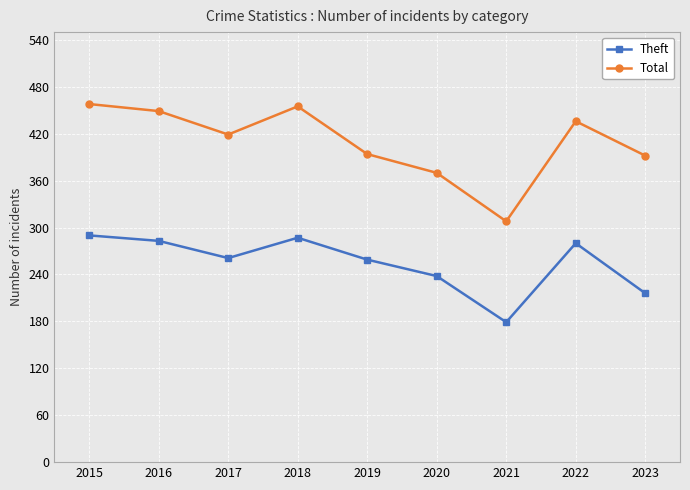

How many lines are shown in the chart?

2